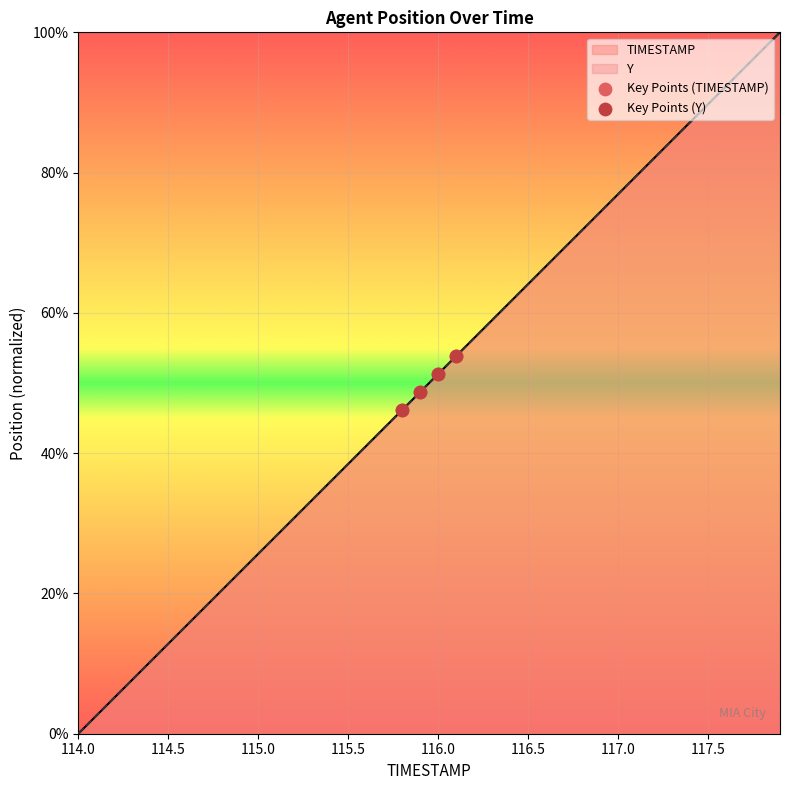

The Y series shows 0.0 at 114.0. True or false?

True